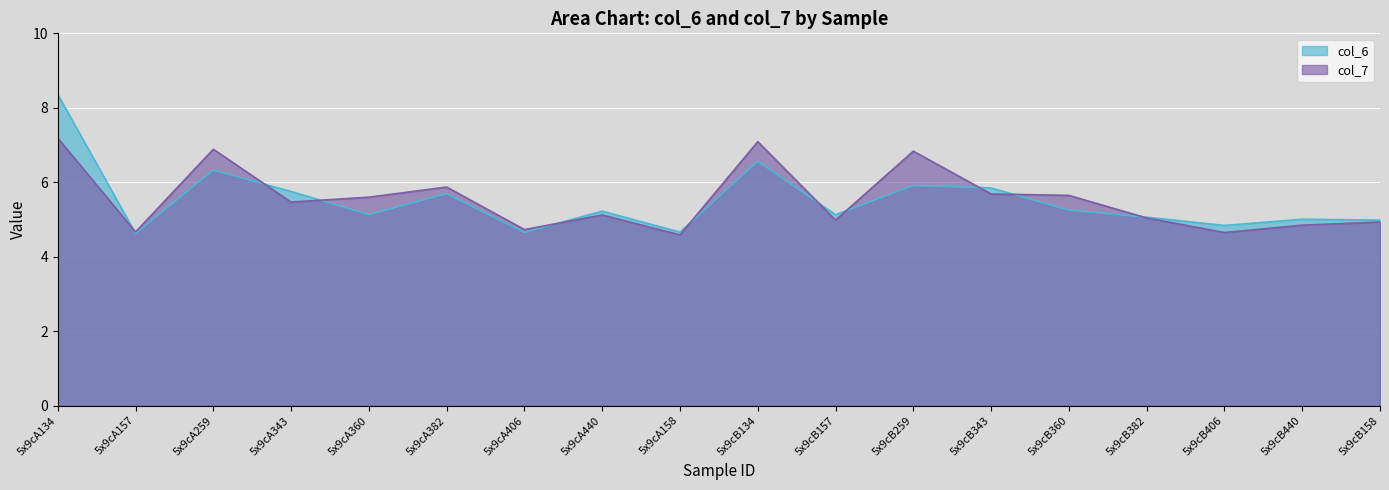

How many lines are shown in the chart?

2